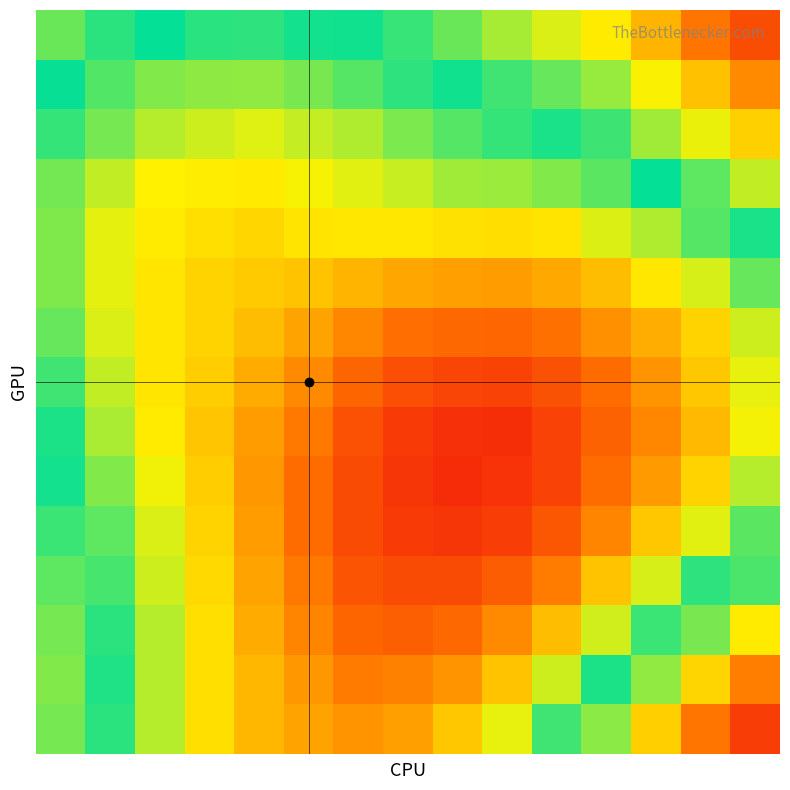

At how many categories does at least one series exceed 0?

15